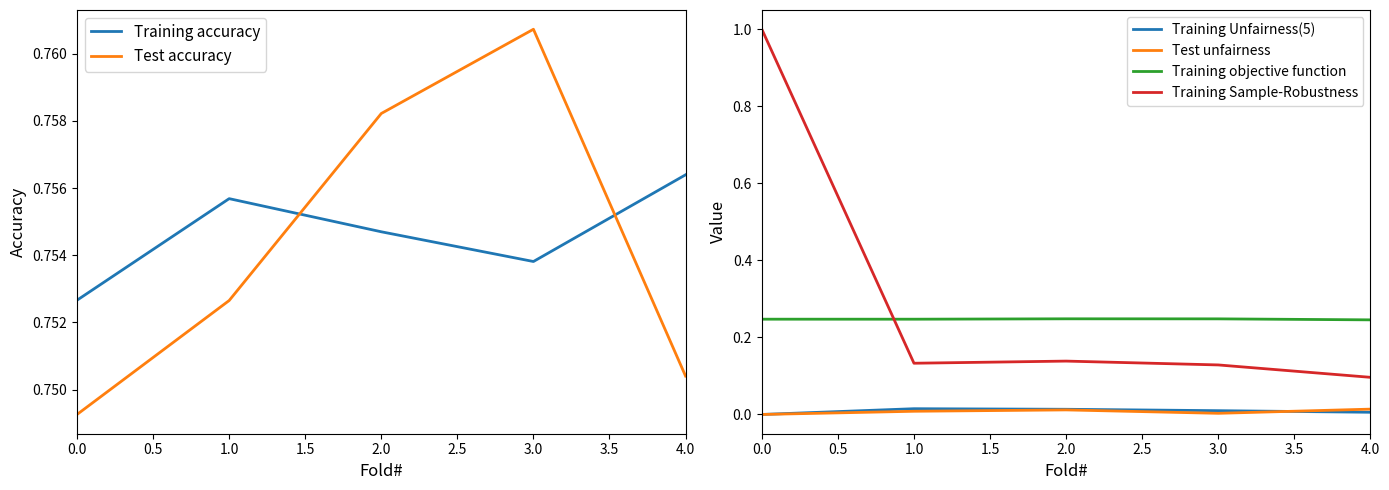

What is the maximum value shown in the chart?

1.0